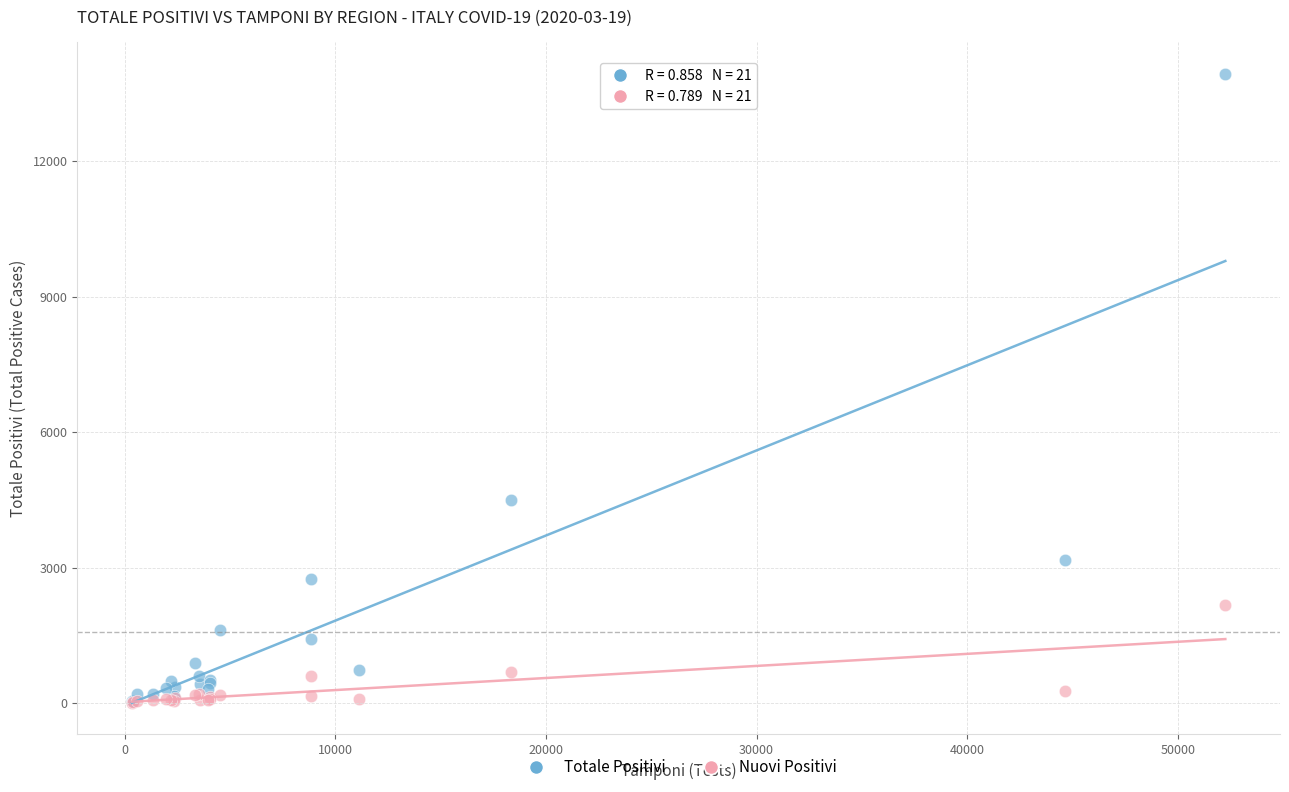

In the Totale Positivi series, what Y value is closest to 6987?

4506